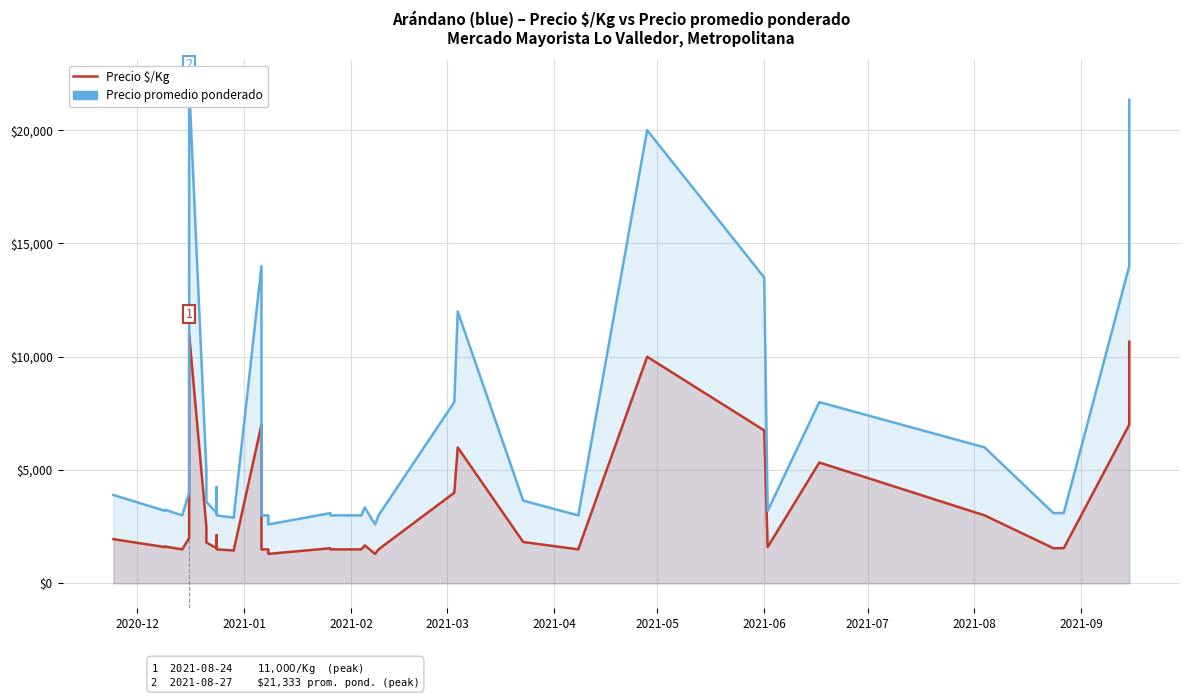

What is the smallest value displayed?

1300